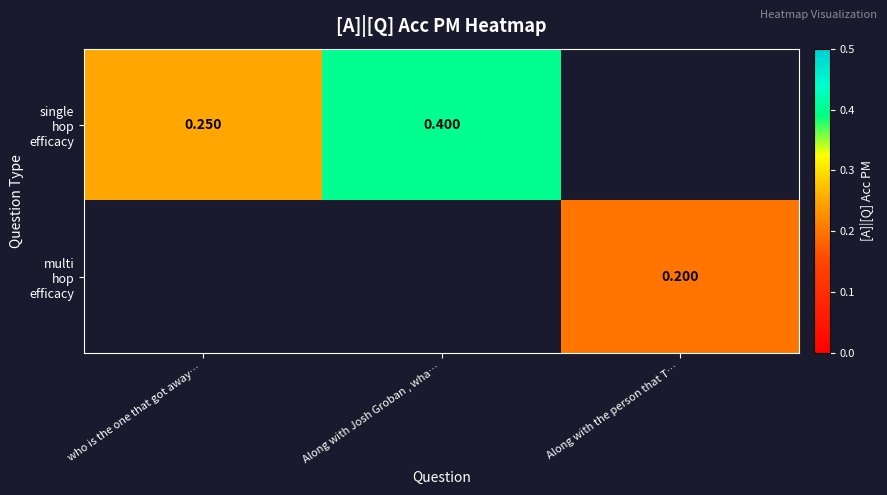

Is it true that single hop efficacy equals 0.4 at Along with Josh Groban , wha…?

True